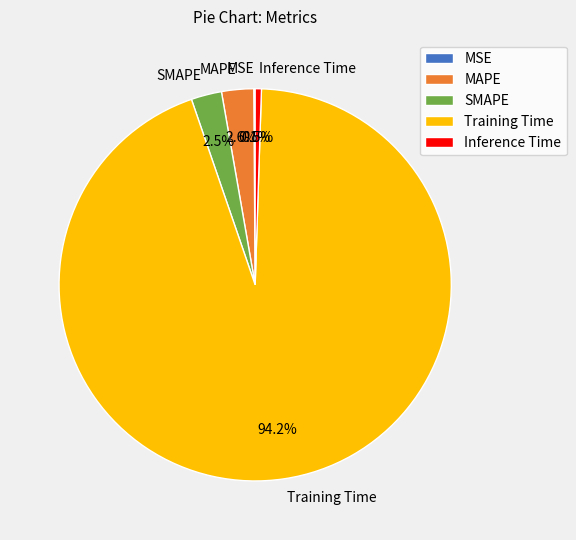

What is the largest slice in the pie chart?

Training Time